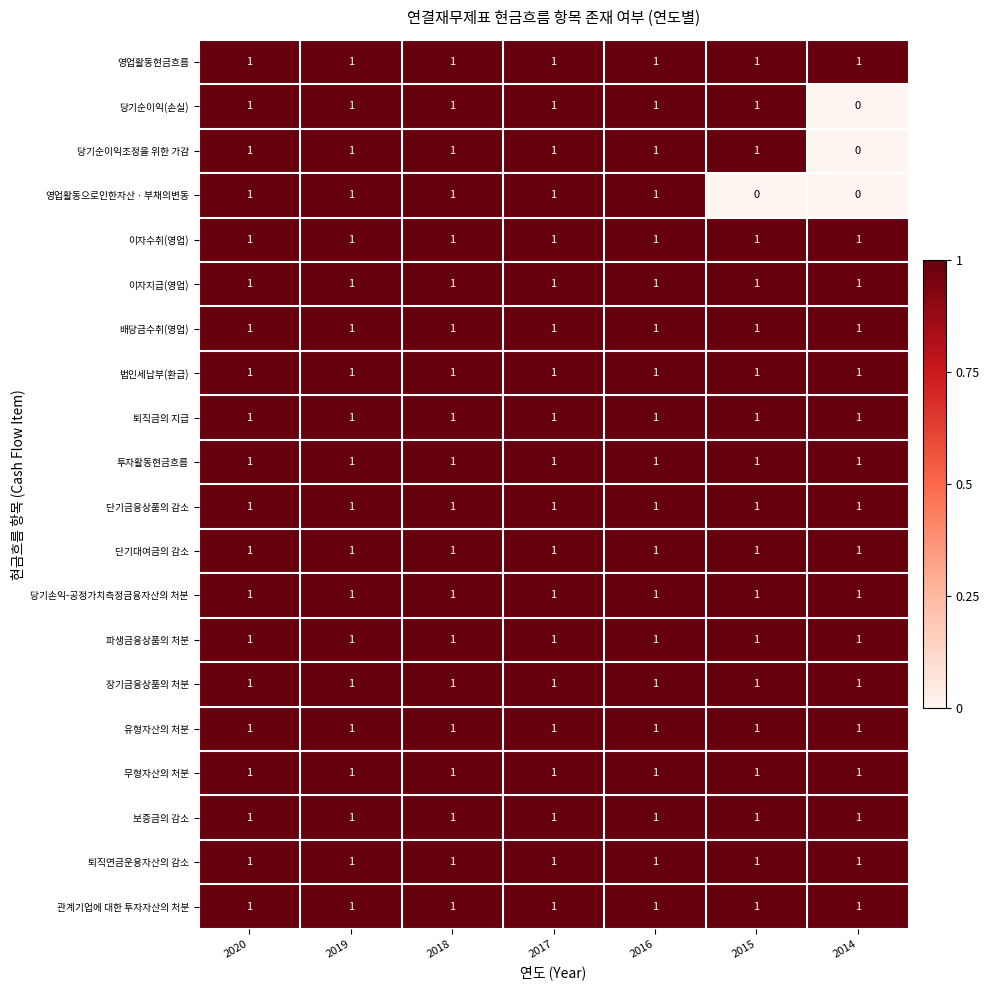

What is the sum of all 영업활동으로인한자산ㆍ부채의변동 values?

5